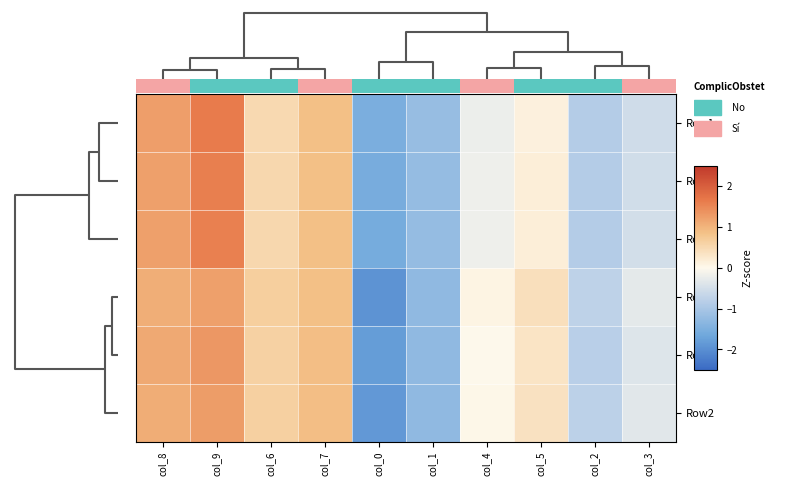

At which label does Row4 reach its peak?

col_9